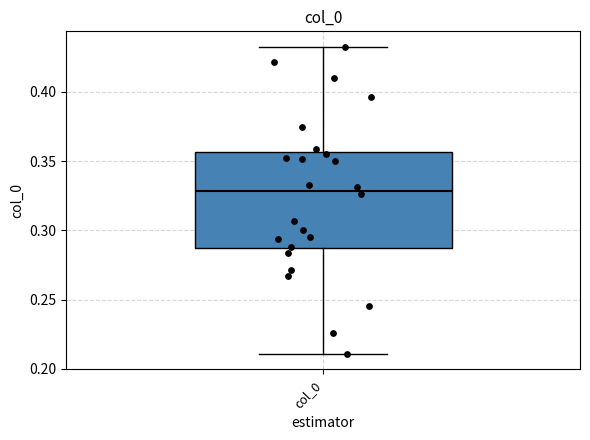

Read this box plot against the y-axis: the position of the median line, the range covered by the box, and the ends of both whiskers. The values are not printed on the chart, so give them approximately, as read against the axis.

median 0.330, box 0.285 to 0.355, whiskers 0.210 to 0.435